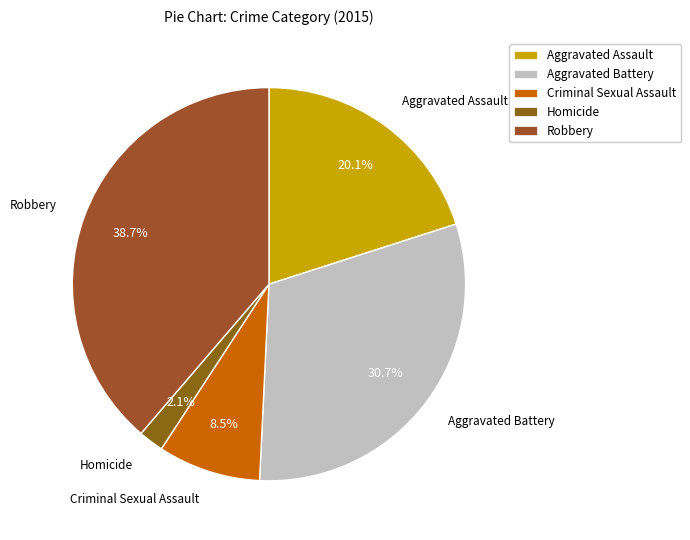

To the nearest percent, what percentage of the pie is Robbery?

39%